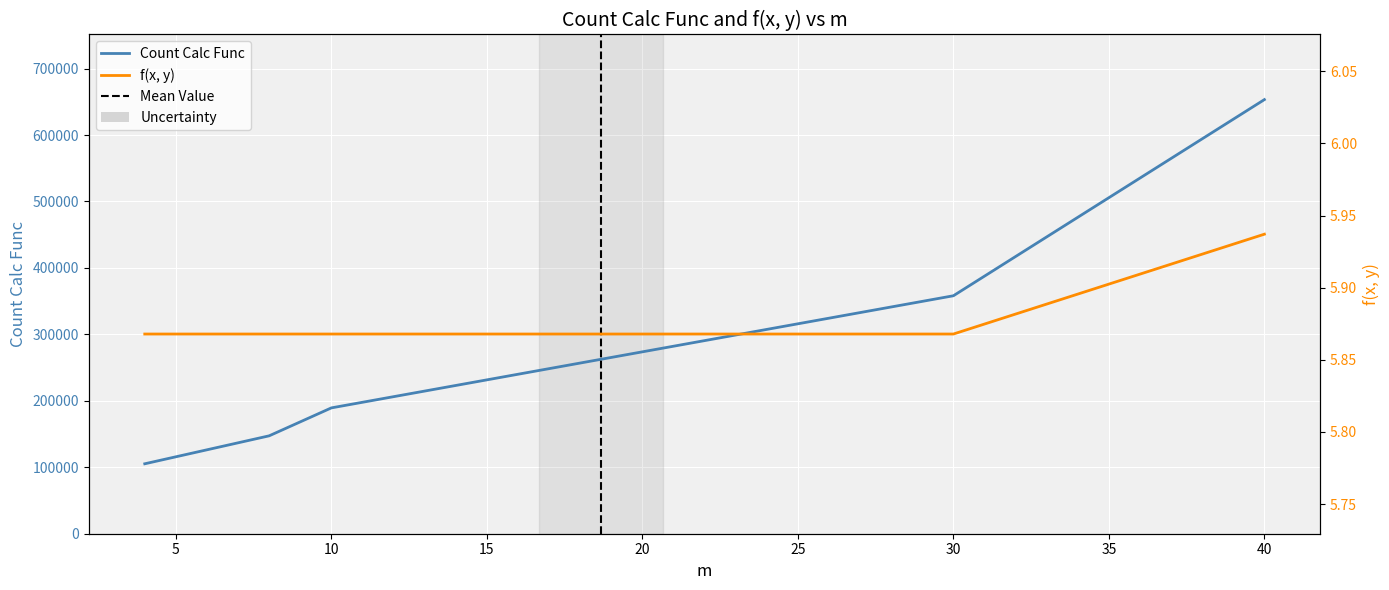

True or false: f(x, y) and Count Calc Func intersect in this chart.

False